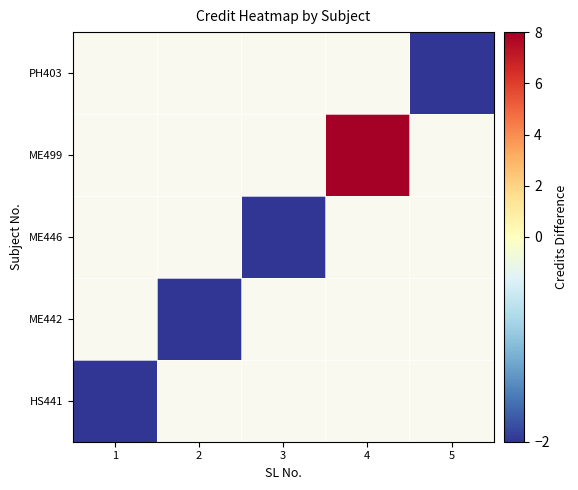

At how many categories does at least one series exceed 5?

1